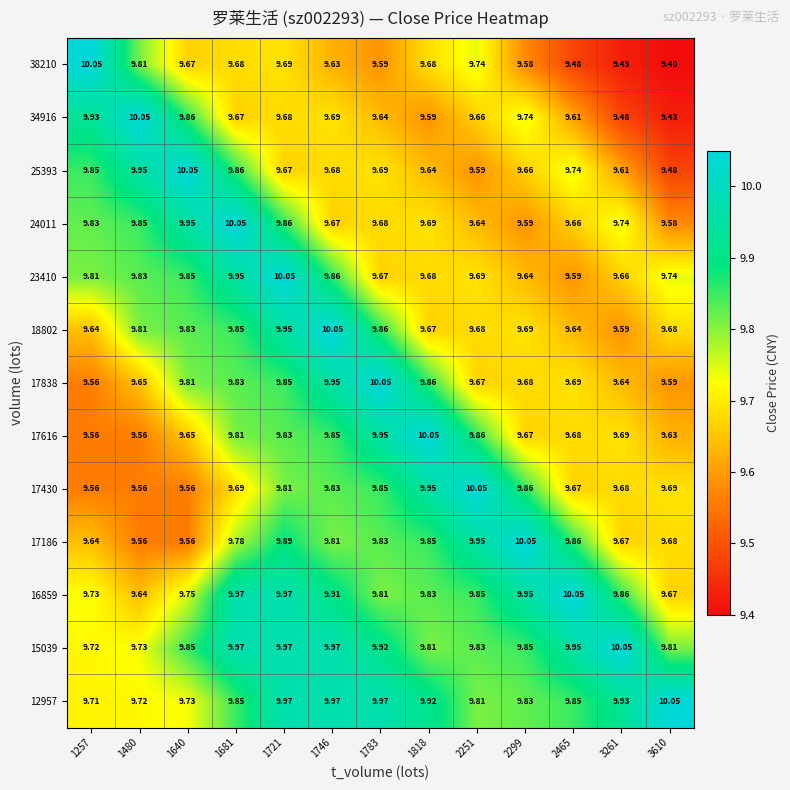

At which category does the chart reach its peak across all series?

3610